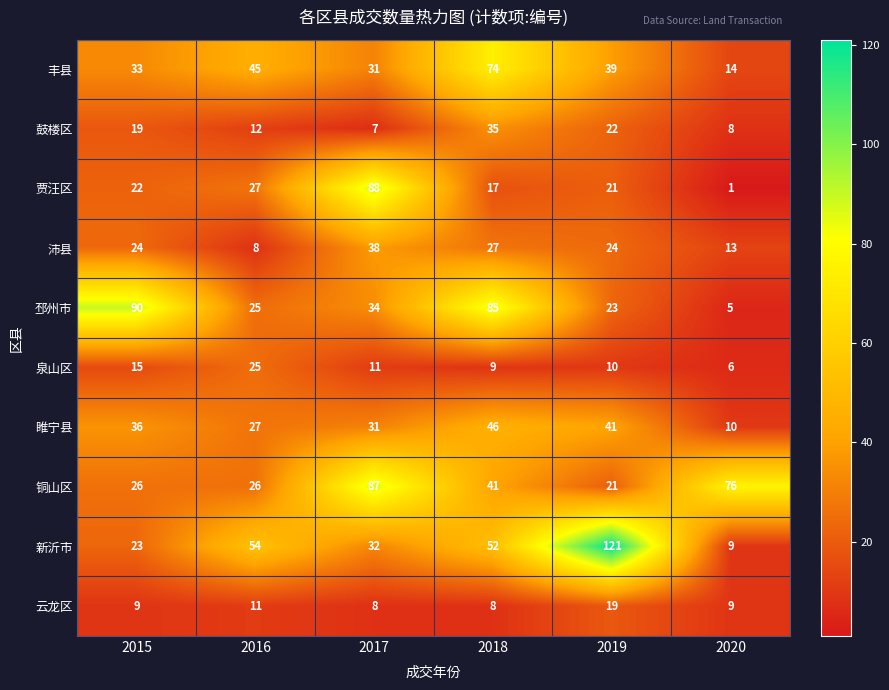

What is the difference between the maximum and minimum values in the 丰县 series?

60